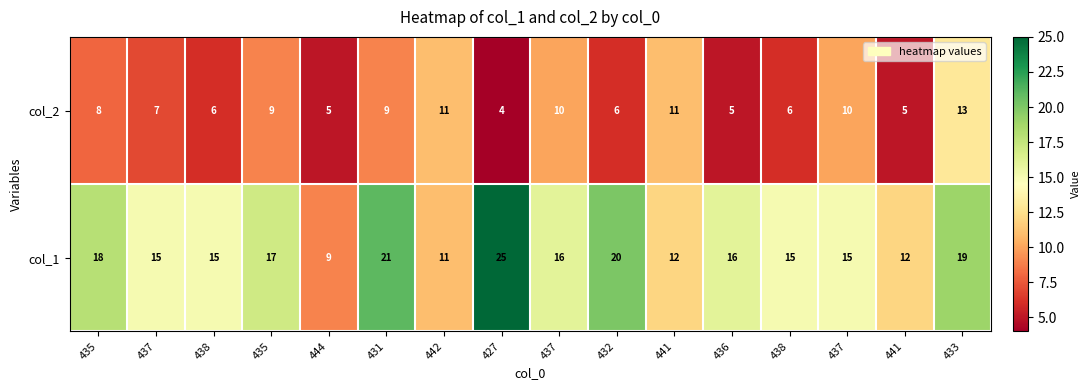

How many values in the col_2 series are below 8?

8